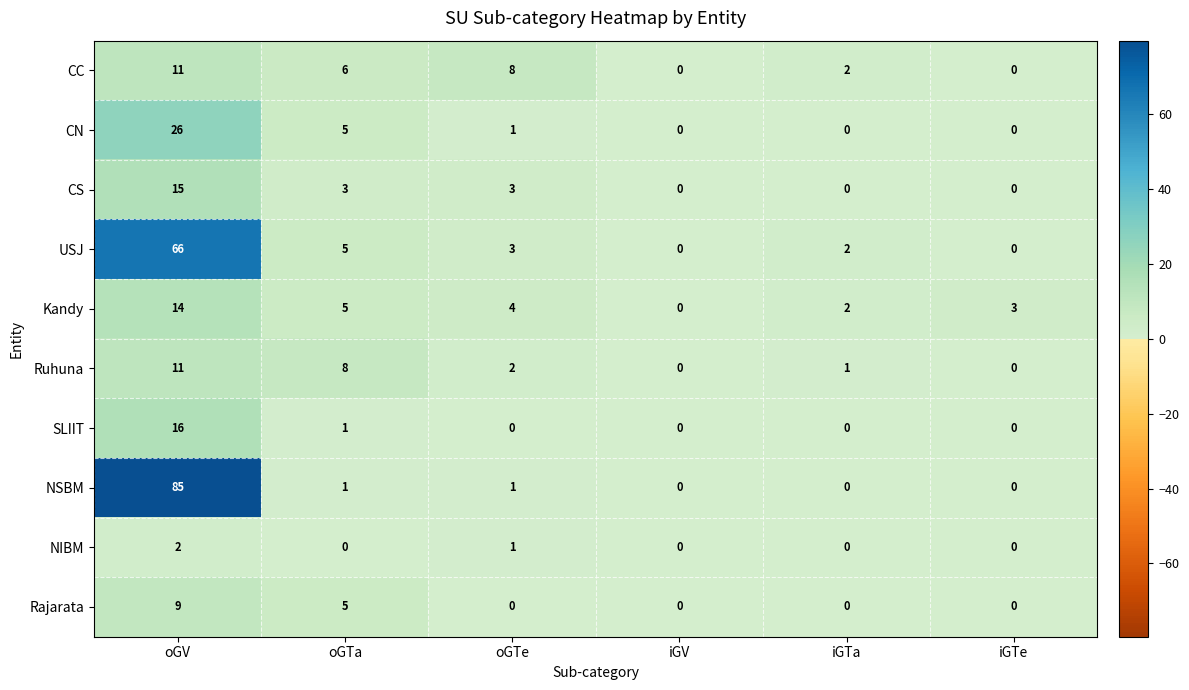

Which category has the highest value across all series?

oGV